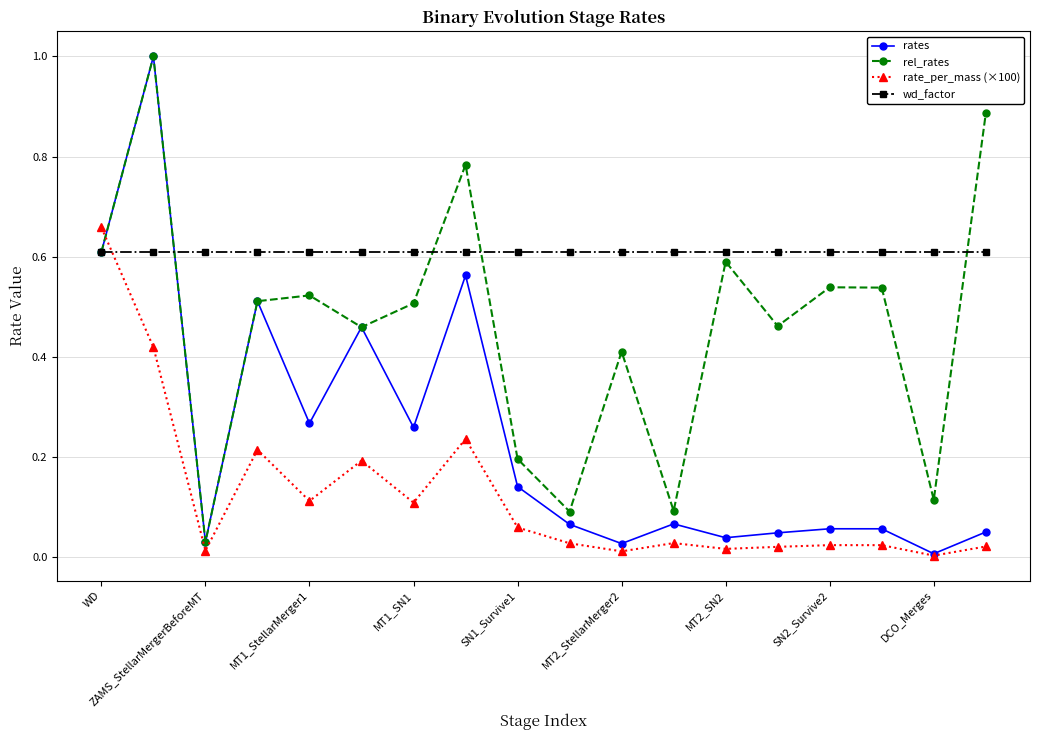

Which series has the largest total across all categories?

wd_factor